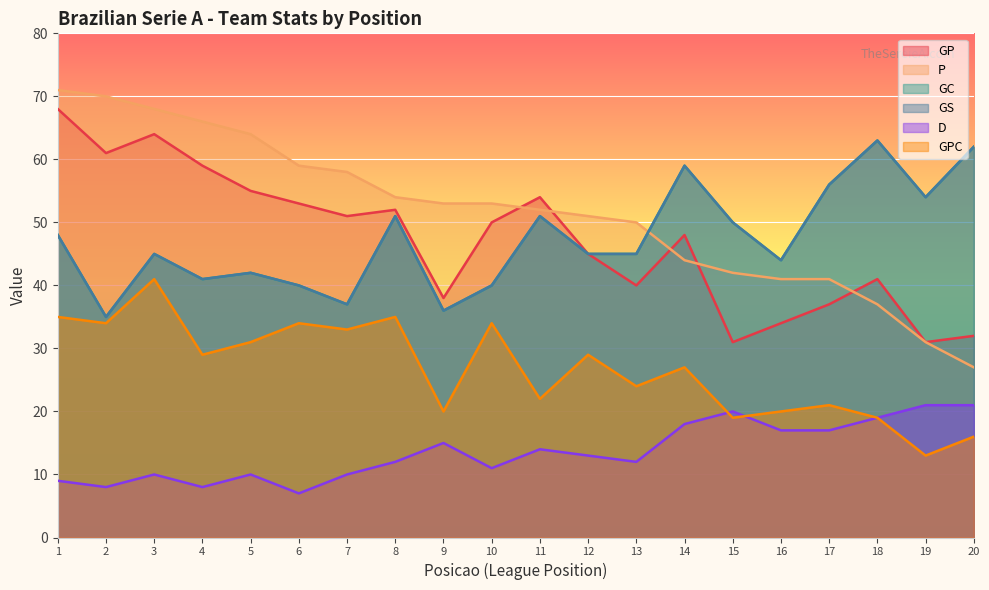

What is the average value of the GC series?

47